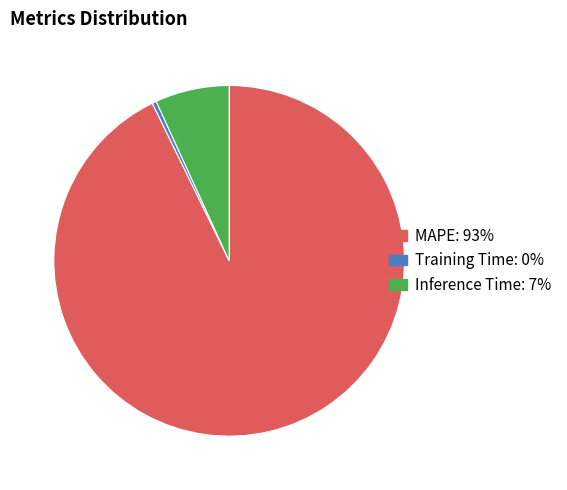

Is the sum of Inference Time and Training Time greater than half?

No